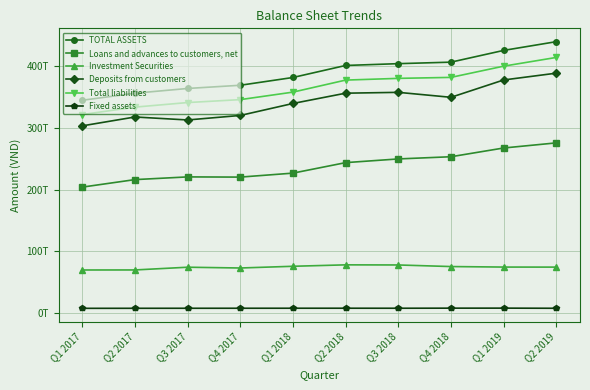

The value of Total liabilities at Q2 2019 is 413671157000000. True or false?

True